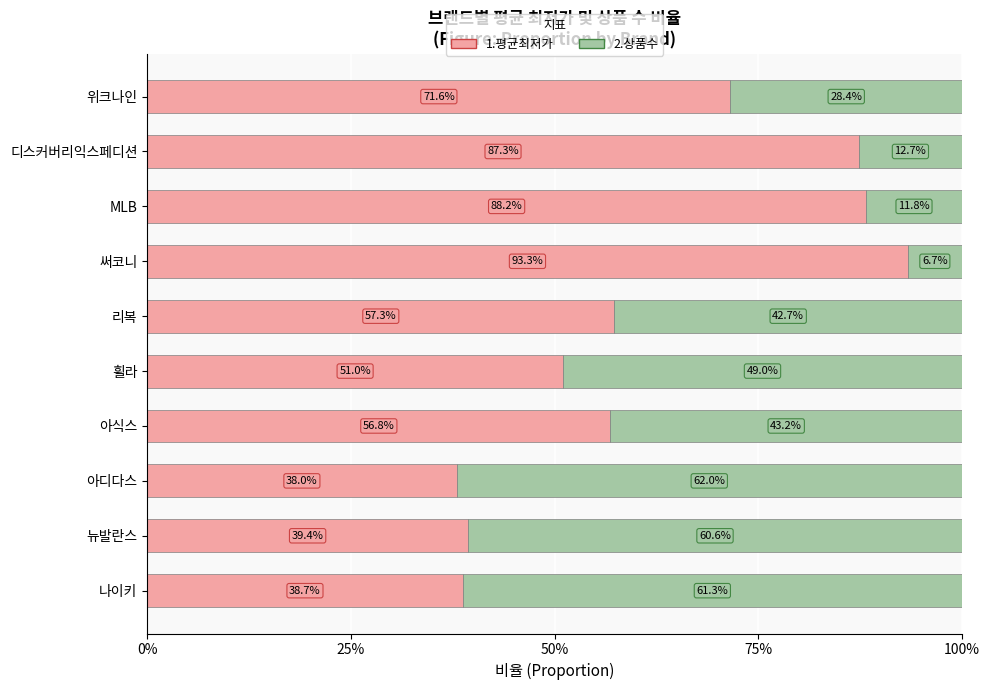

What are all the series names shown in the legend?

1.평균최저가, 2.상품수